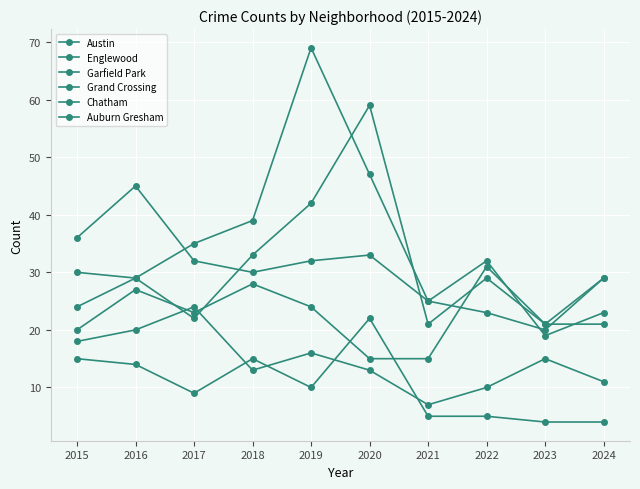

True or false: Chatham and Grand Crossing cross at least once.

True